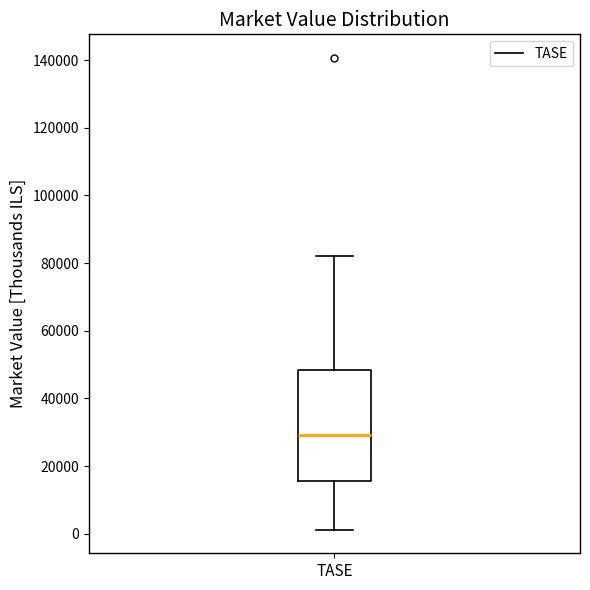

Read this box plot against the y-axis: the position of the median line, the range covered by the box, and the ends of both whiskers. The values are not printed on the chart, so give them approximately, as read against the axis.

median 30000, box 16000 to 48000, whiskers 2000 to 82000